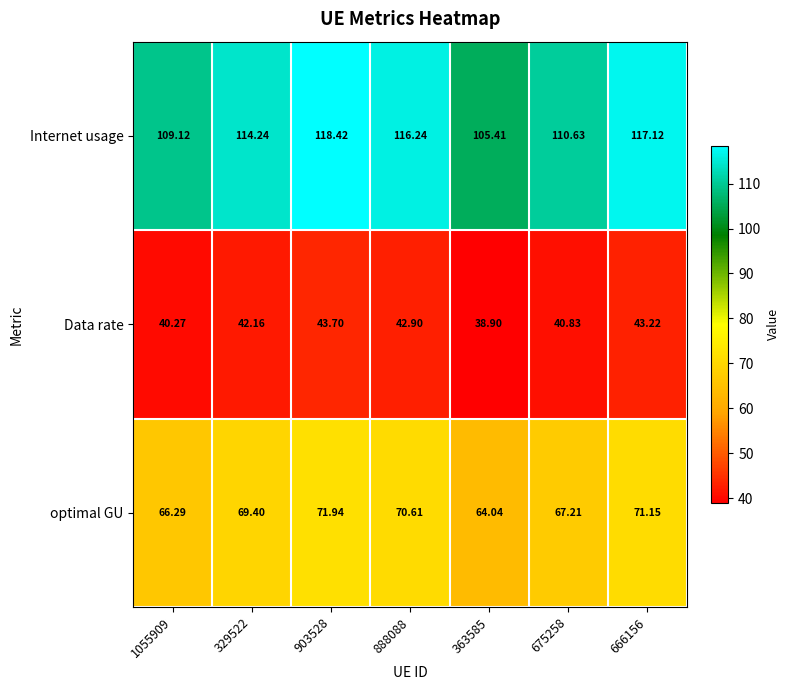

Is the value of Internet usage at 903528 greater than the value of optimal GU at 363585?

Yes